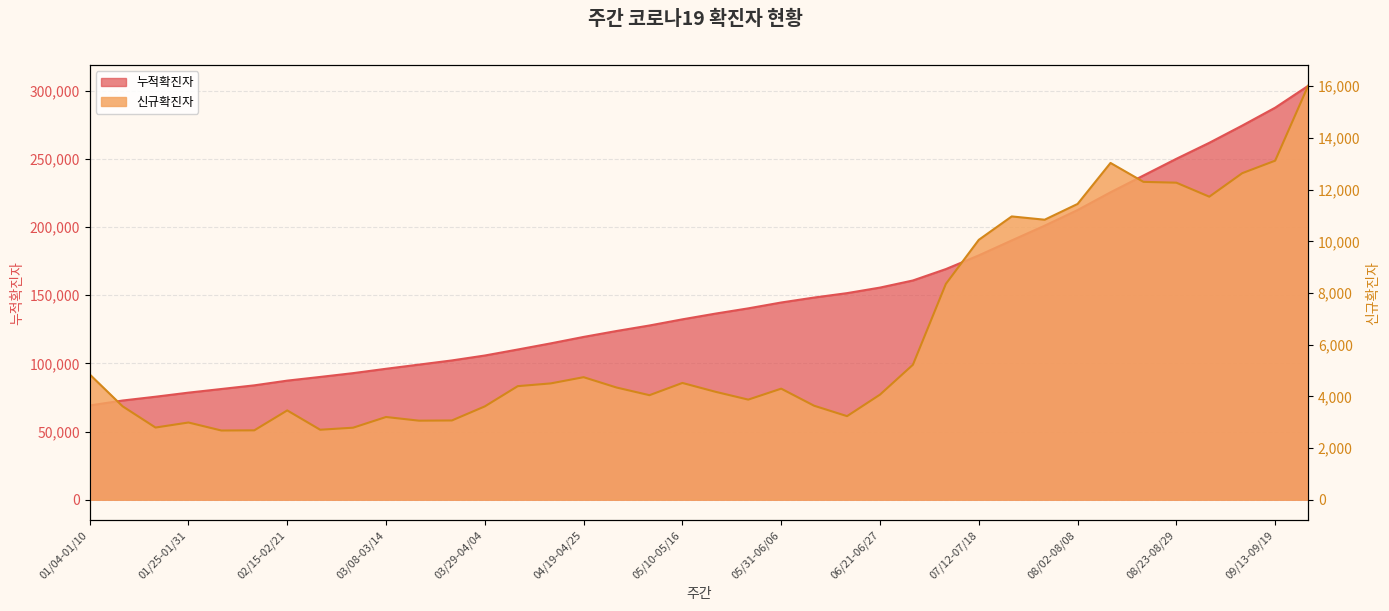

Where does the 누적확진자 series first go above 136467?

05/24-05/30